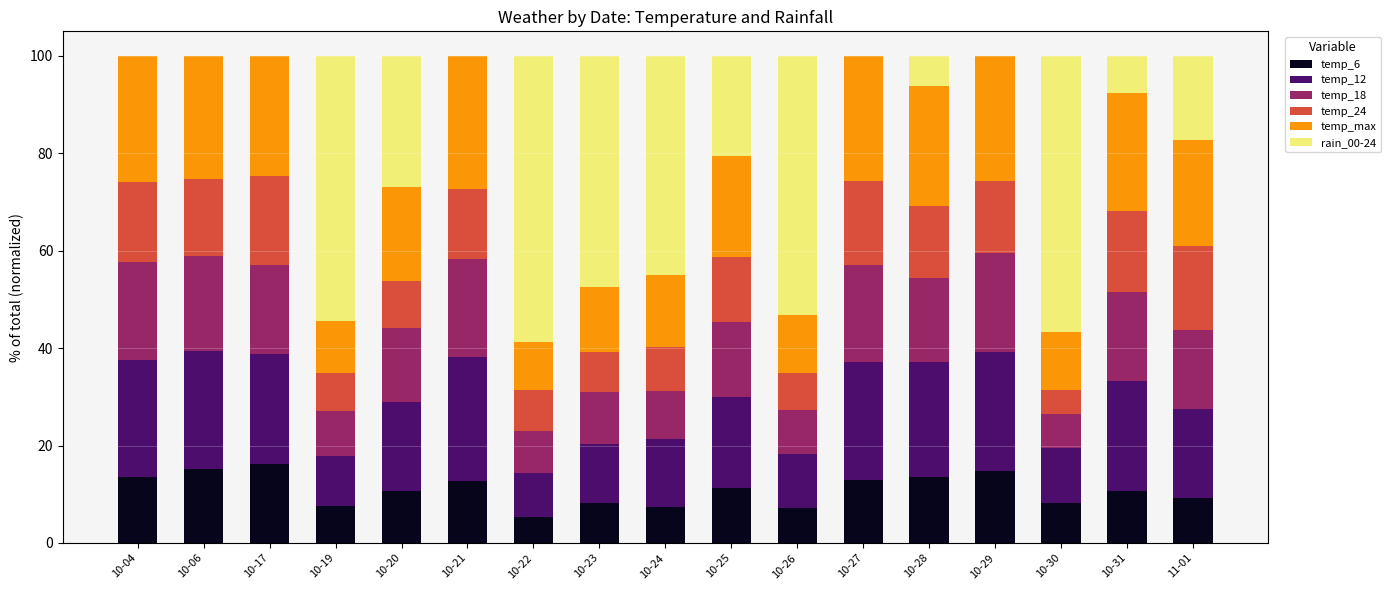

What is the sum of the temp_6 values at 11-01 and 10-27?

22.1